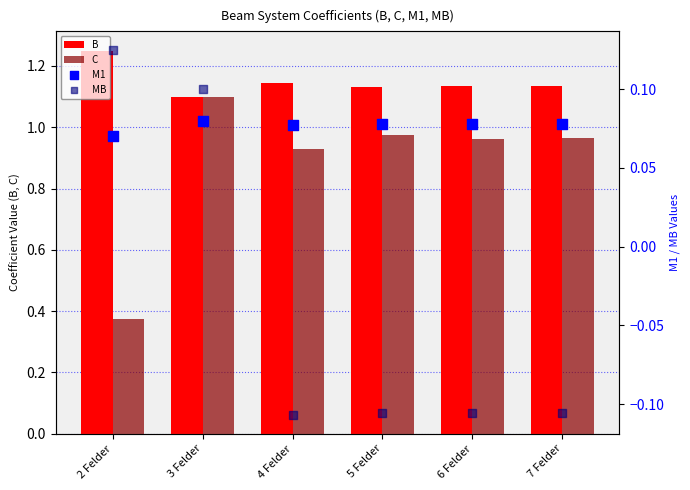

What are all the series names shown in the legend?

B, C, M1, MB